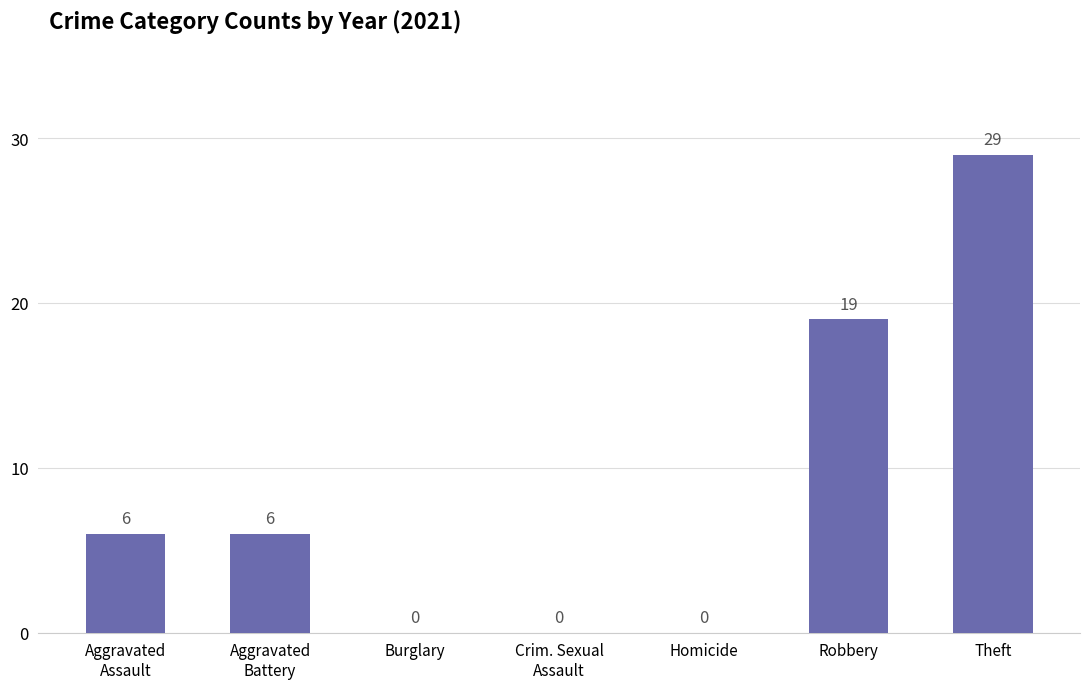

Reading left to right, extract all data points from this chart.

Aggravated
Assault=6	Aggravated
Battery=6	Burglary=0	Crim. Sexual
Assault=0	Homicide=0	Robbery=19	Theft=29